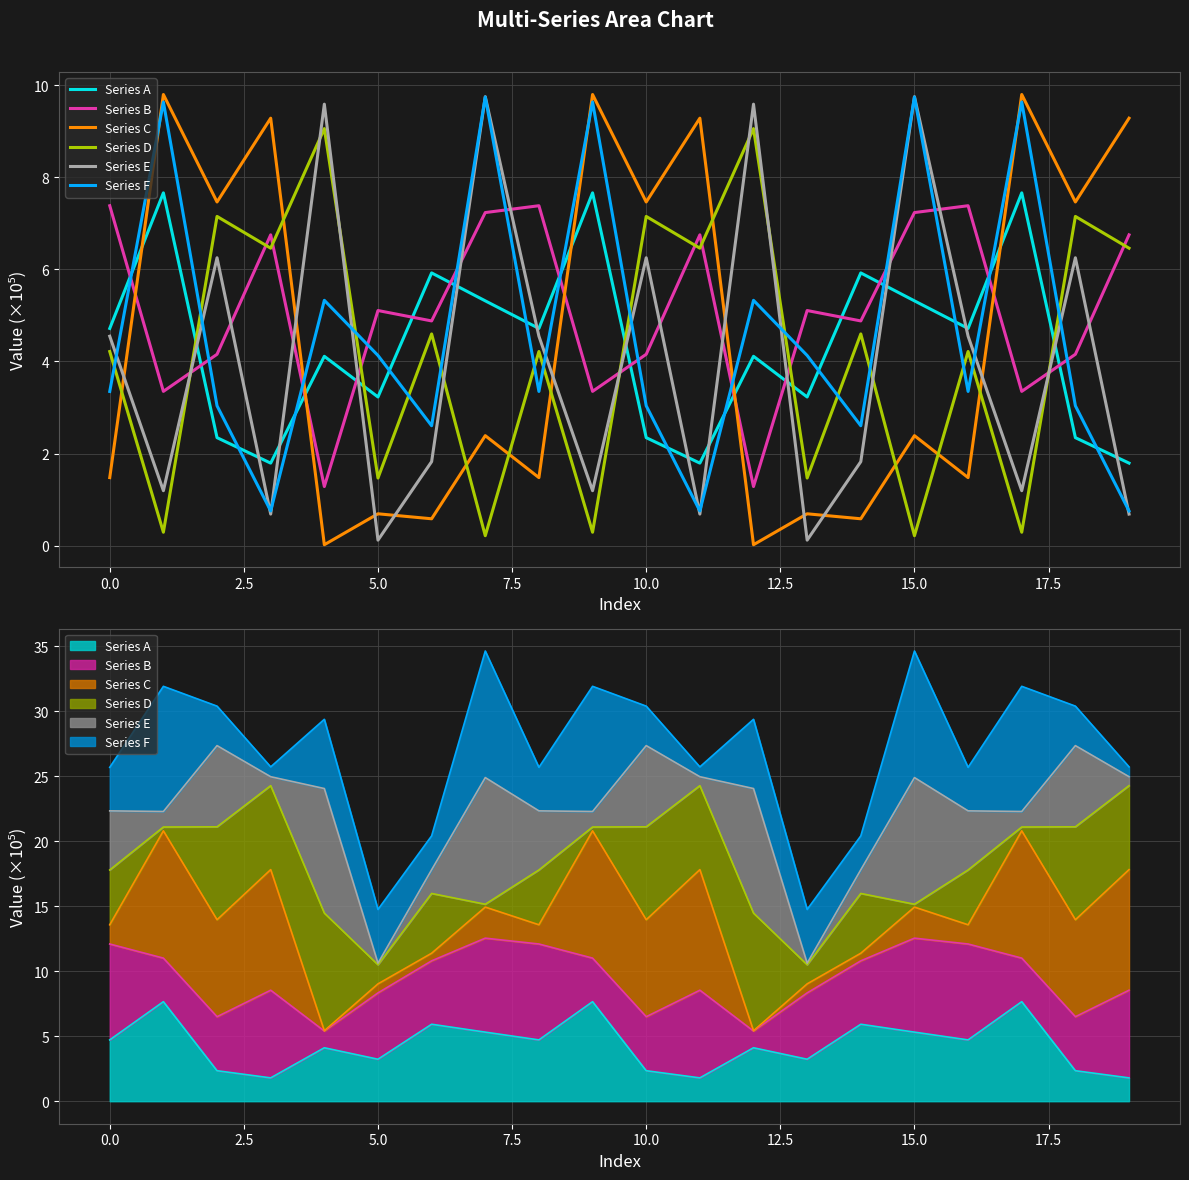

At how many categories does at least one series exceed 2?

20